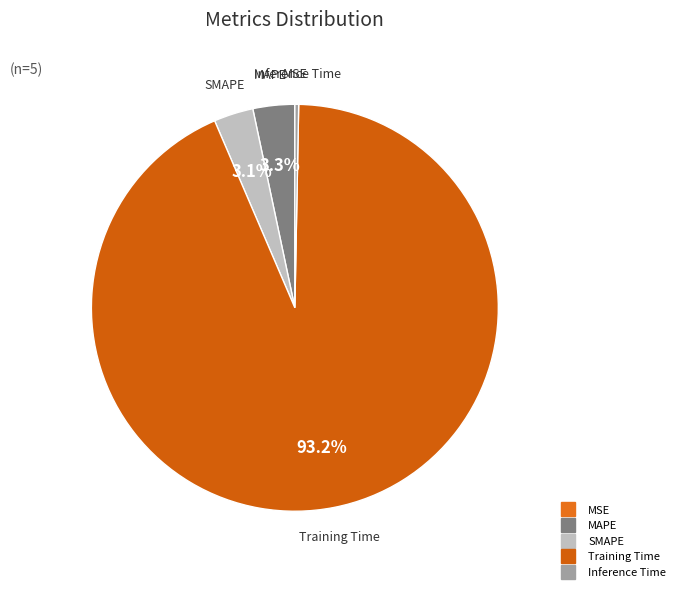

Which slice is the largest?

Training Time